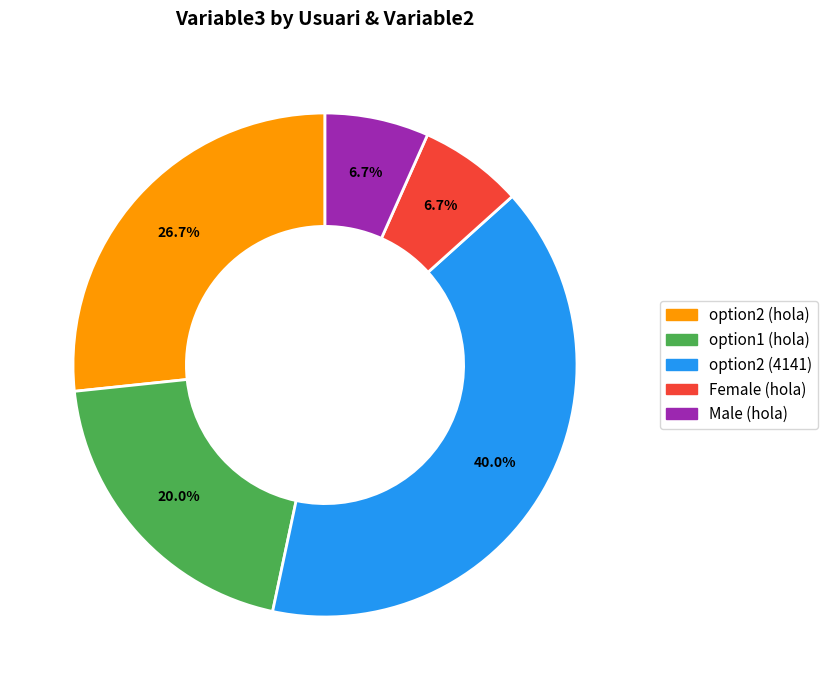

Is there a majority slice in this chart?

No